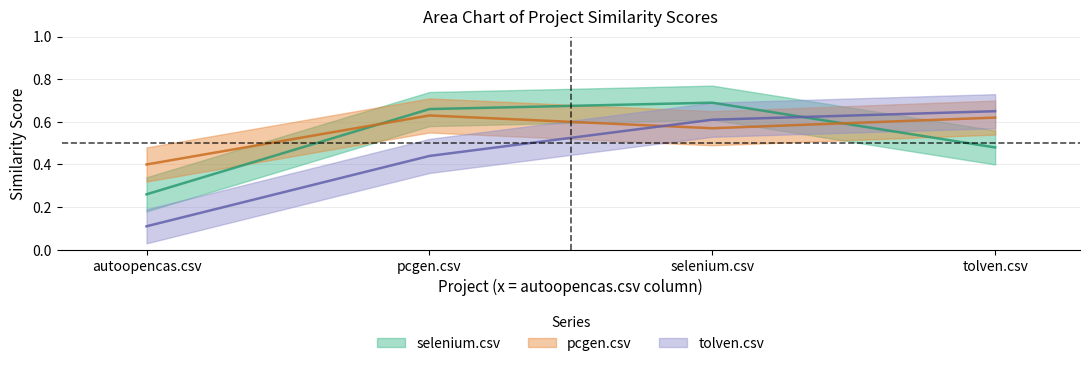

Reading left to right, transcribe all the data shown in this chart.

selenium.csv: 0.3	0.7	0.7	0.5
pcgen.csv: 0.4	0.6	0.6	0.6
tolven.csv: 0.1	0.4	0.6	0.7